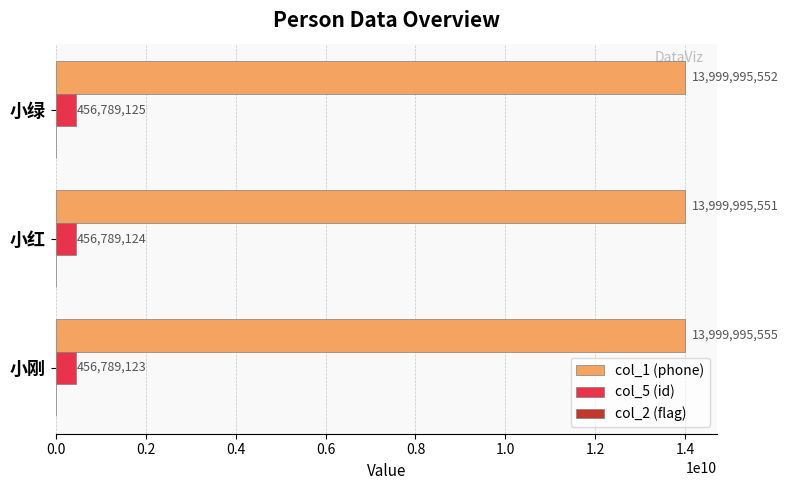

Which series has the widest spread of values?

col_1 (phone)